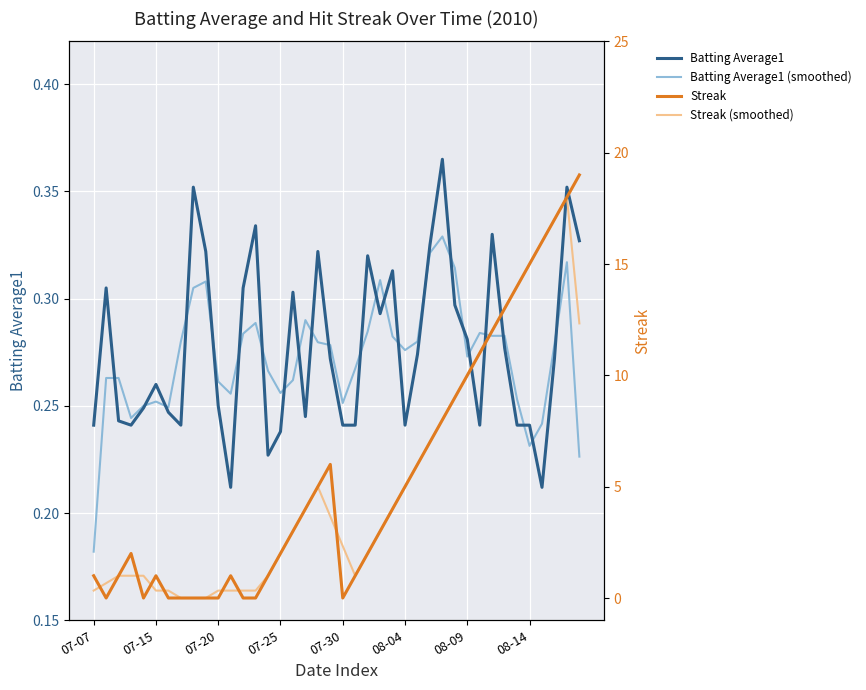

How many data points in Streak (smoothed) are less than 3?

19